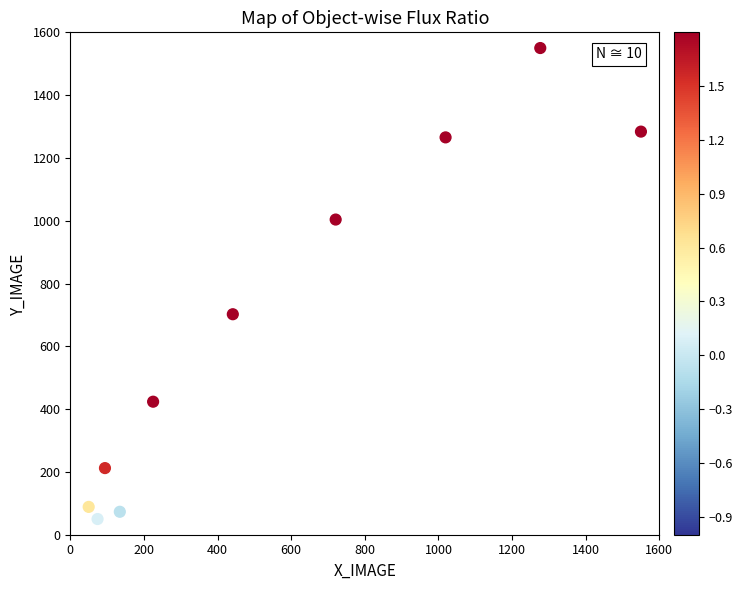

What Y value in the scatter plot is closest to 800?

702.2